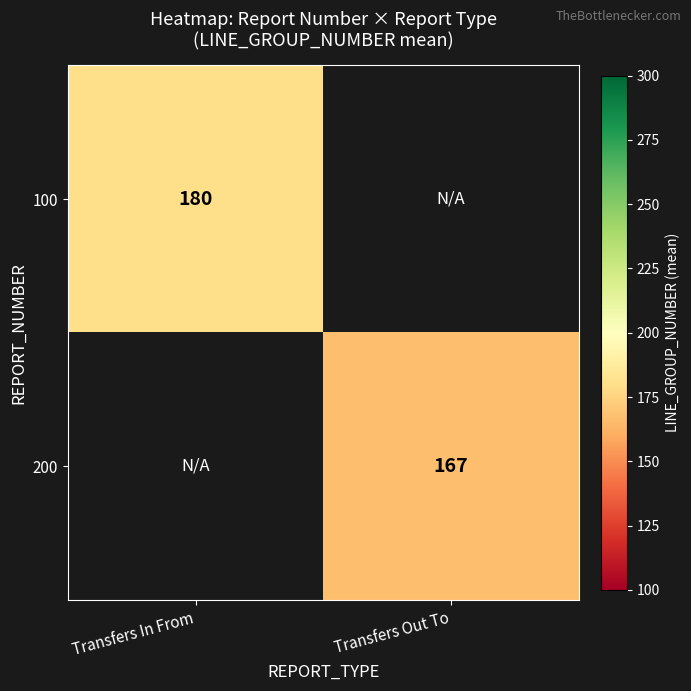

The value of 100 at Transfers In From is 180. True or false?

True